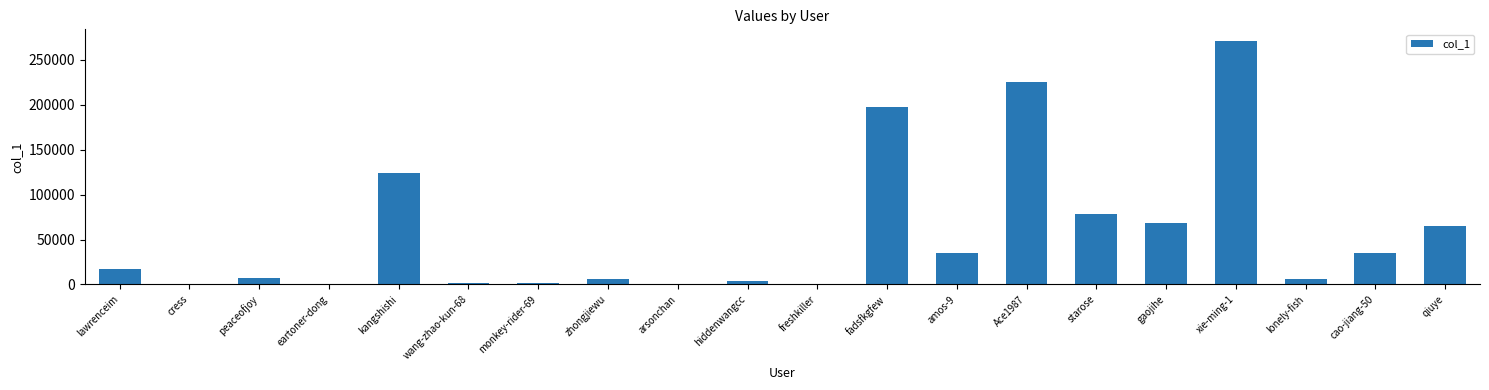

What is the sum of all values?

1144318